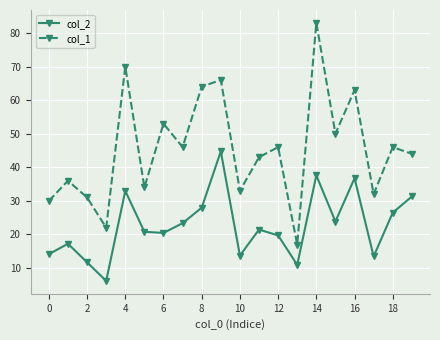

What is the maximum value for col_2?

44.7